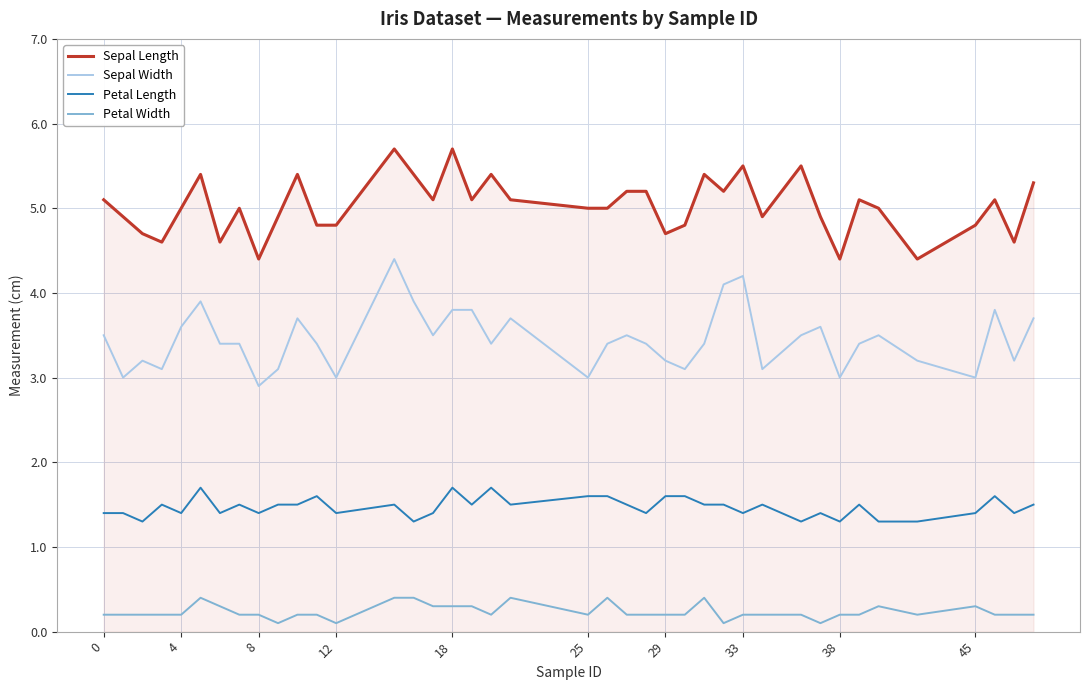

Which series has the largest total across all categories?

Sepal Length